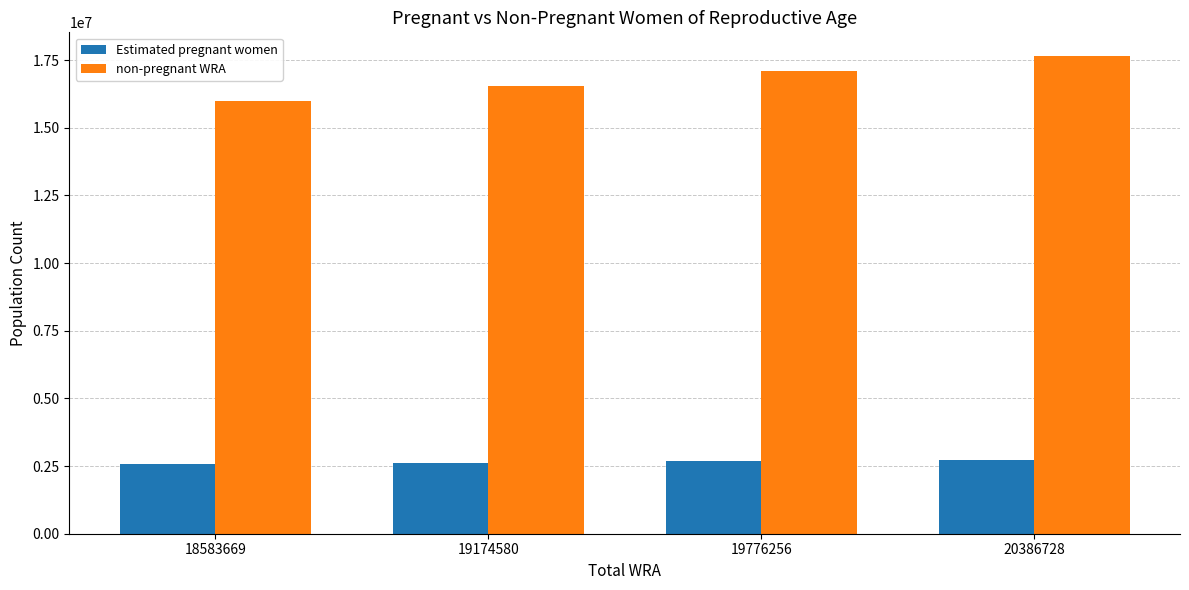

Where is non-pregnant WRA nearest to the value 16825198?

19776256